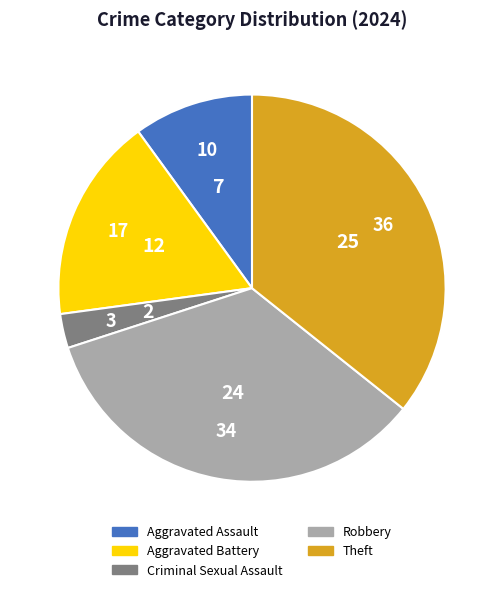

Rank the categories by value from highest to lowest.

Theft, Robbery, Aggravated Battery, Aggravated Assault, Criminal Sexual Assault